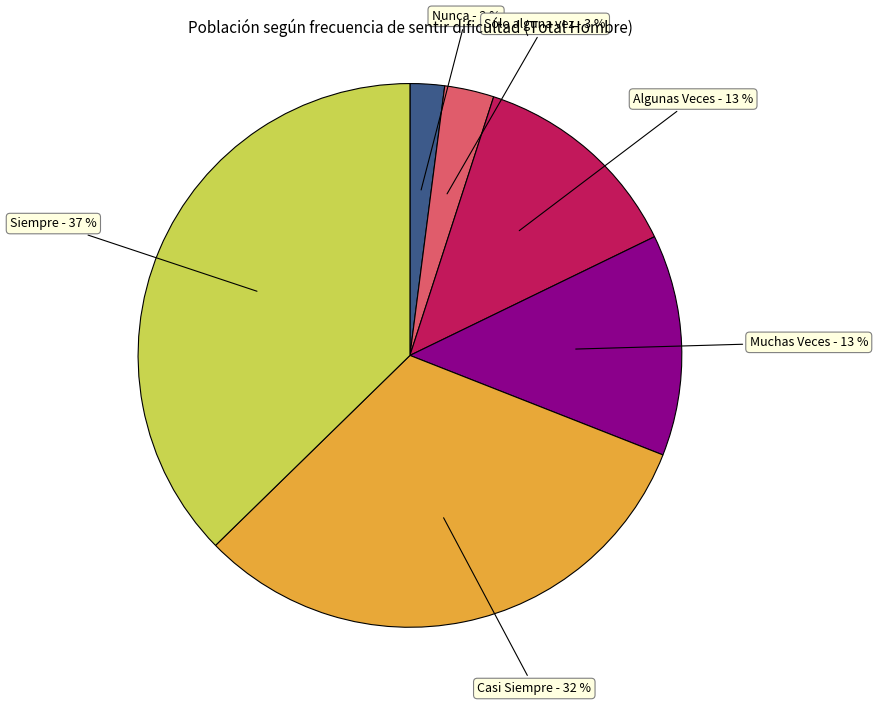

Combined, do Algunas Veces and Nunca account for over 50%?

No